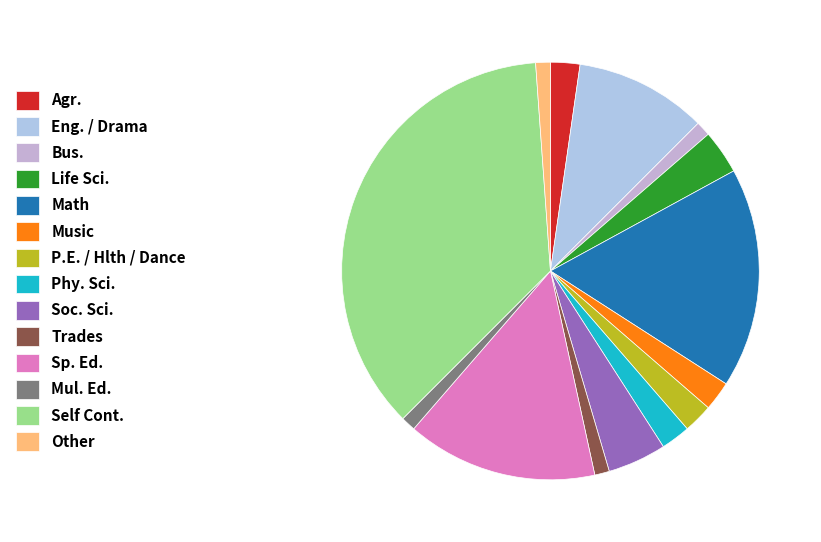

To the nearest percent, what is the combined percentage of Soc. Sci. and Trades?

6%